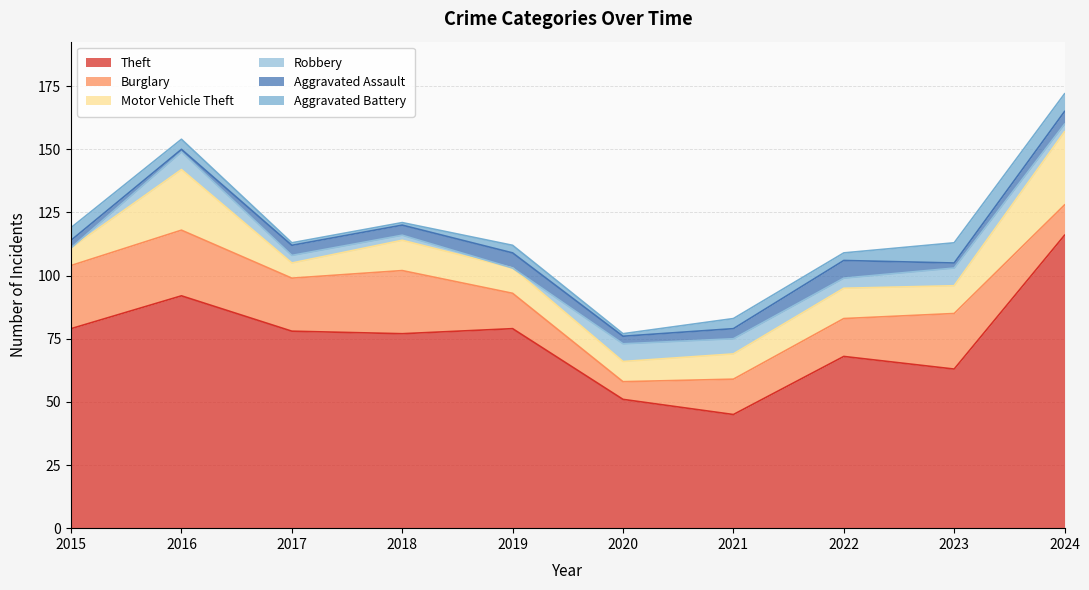

Which series has the widest spread of values?

Theft